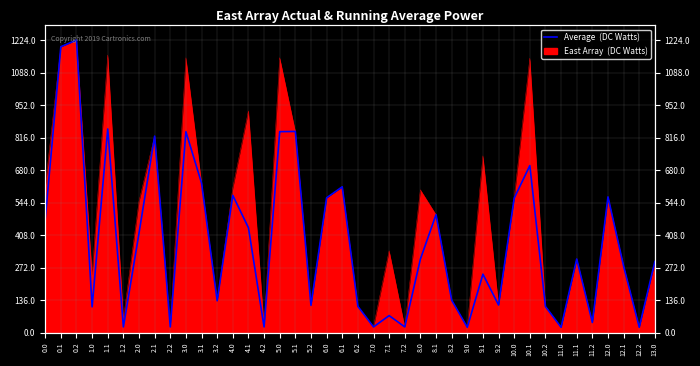

Does the chart display data point markers on the line(s)?

No